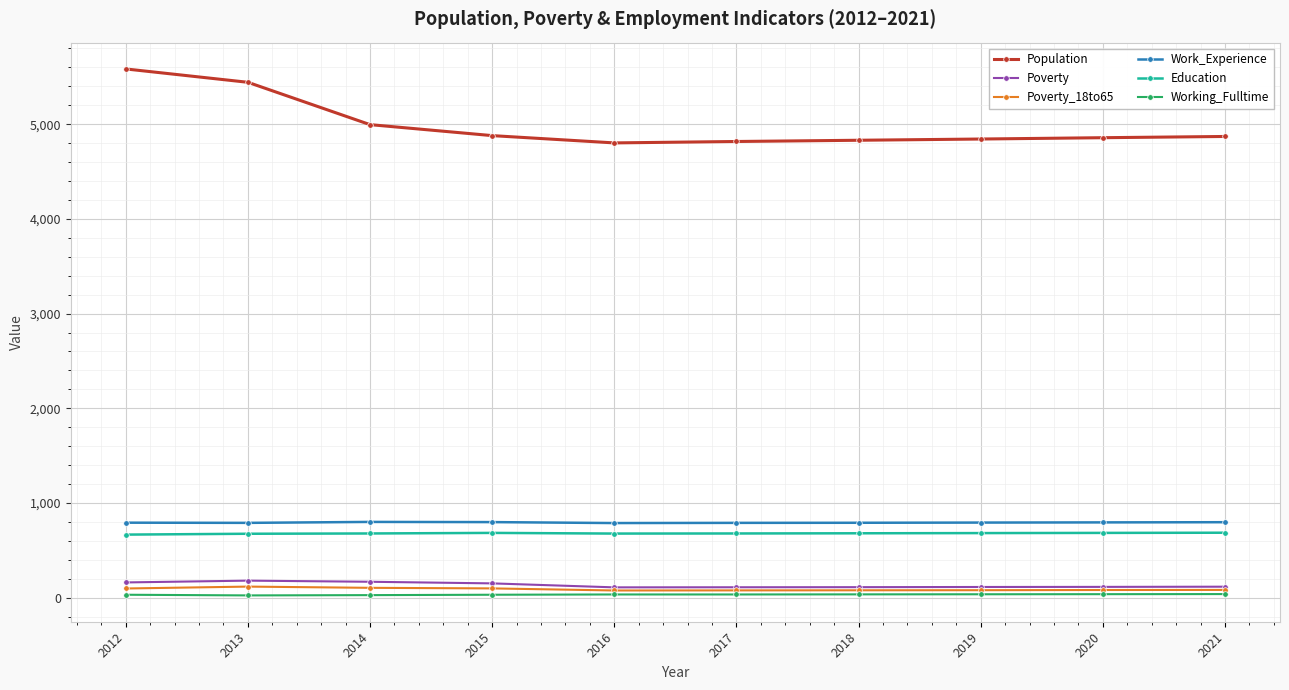

The Poverty series shows 110 at 2017. True or false?

True